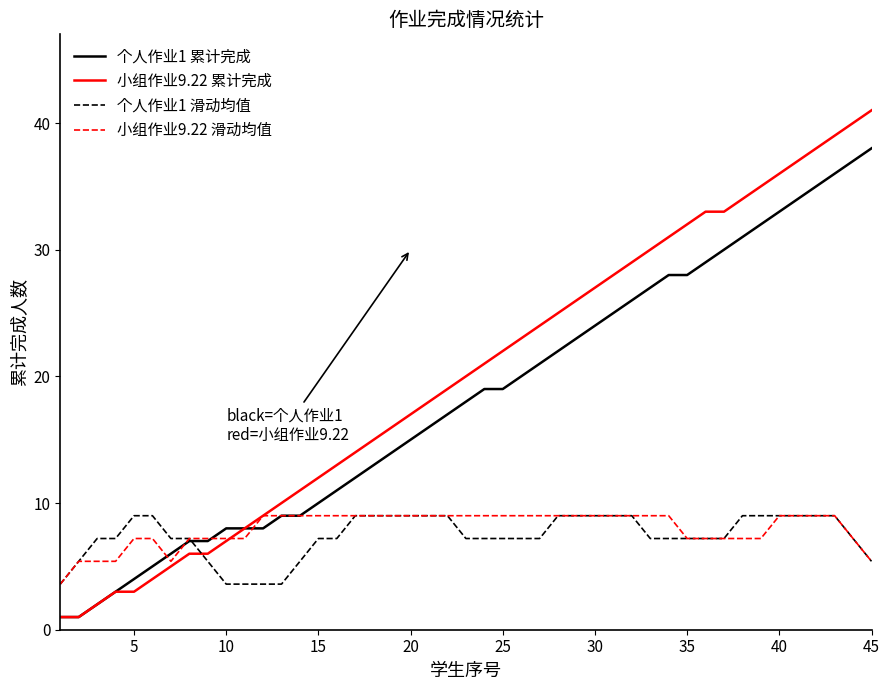

What is the greatest value displayed?

41.0